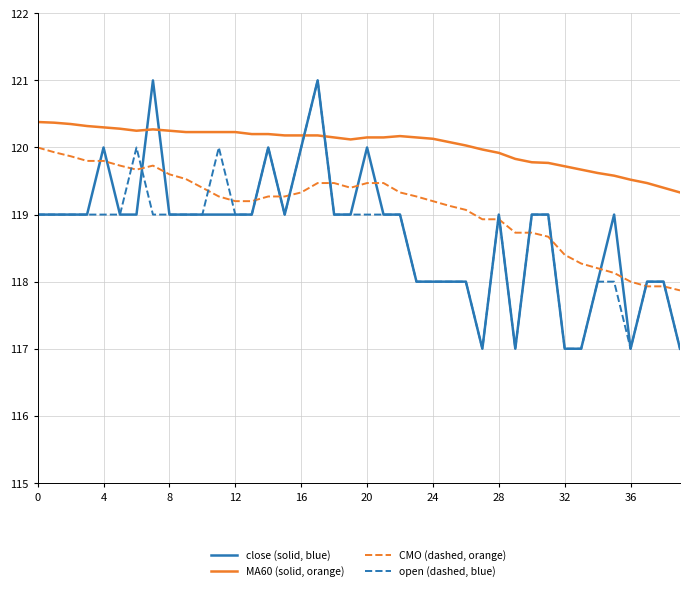

How many lines are shown in the chart?

4